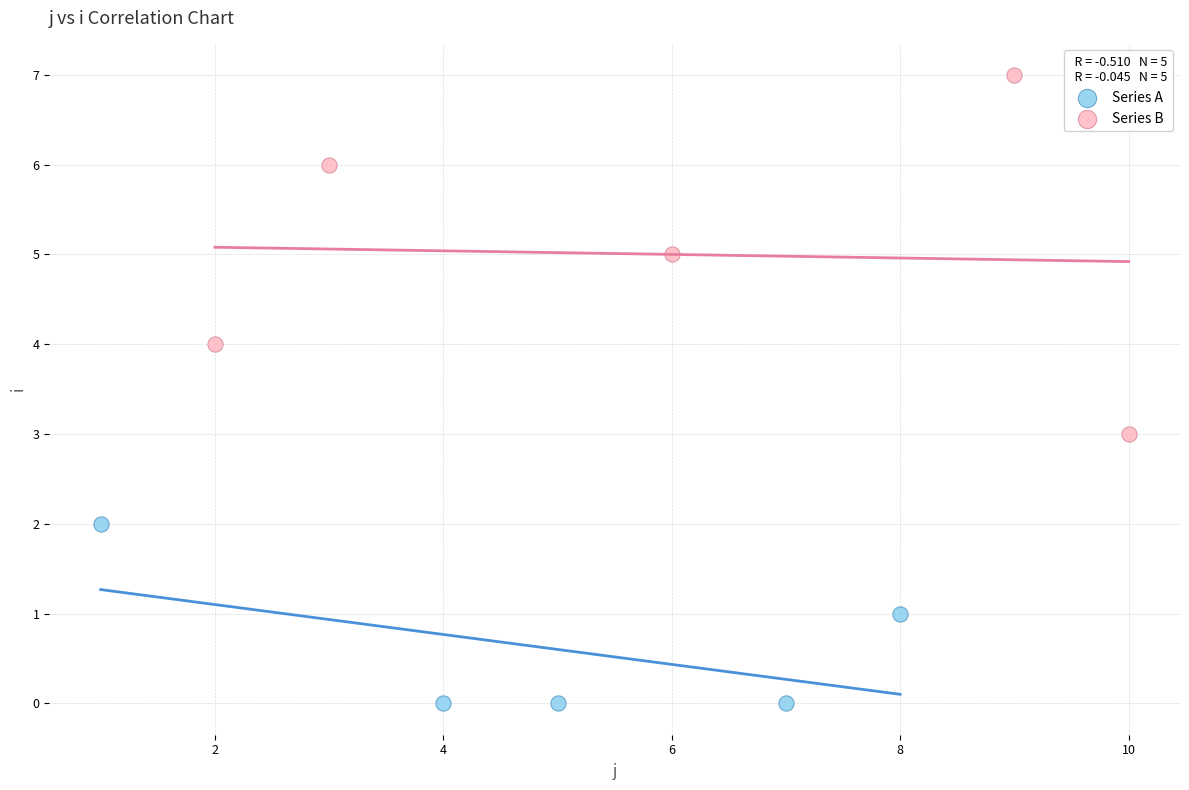

What are all the series names shown in the legend?

Series A, Series B